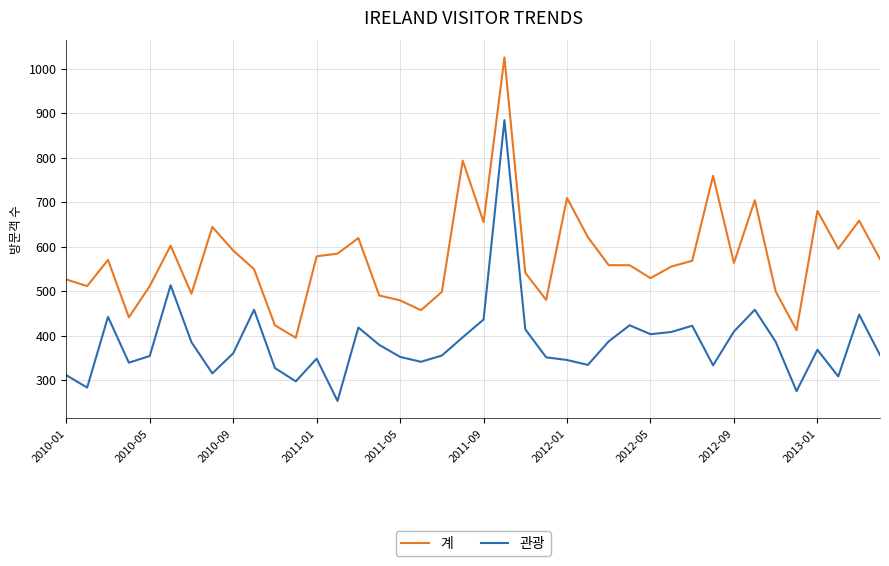

Does the chart display data point markers on the line(s)?

No